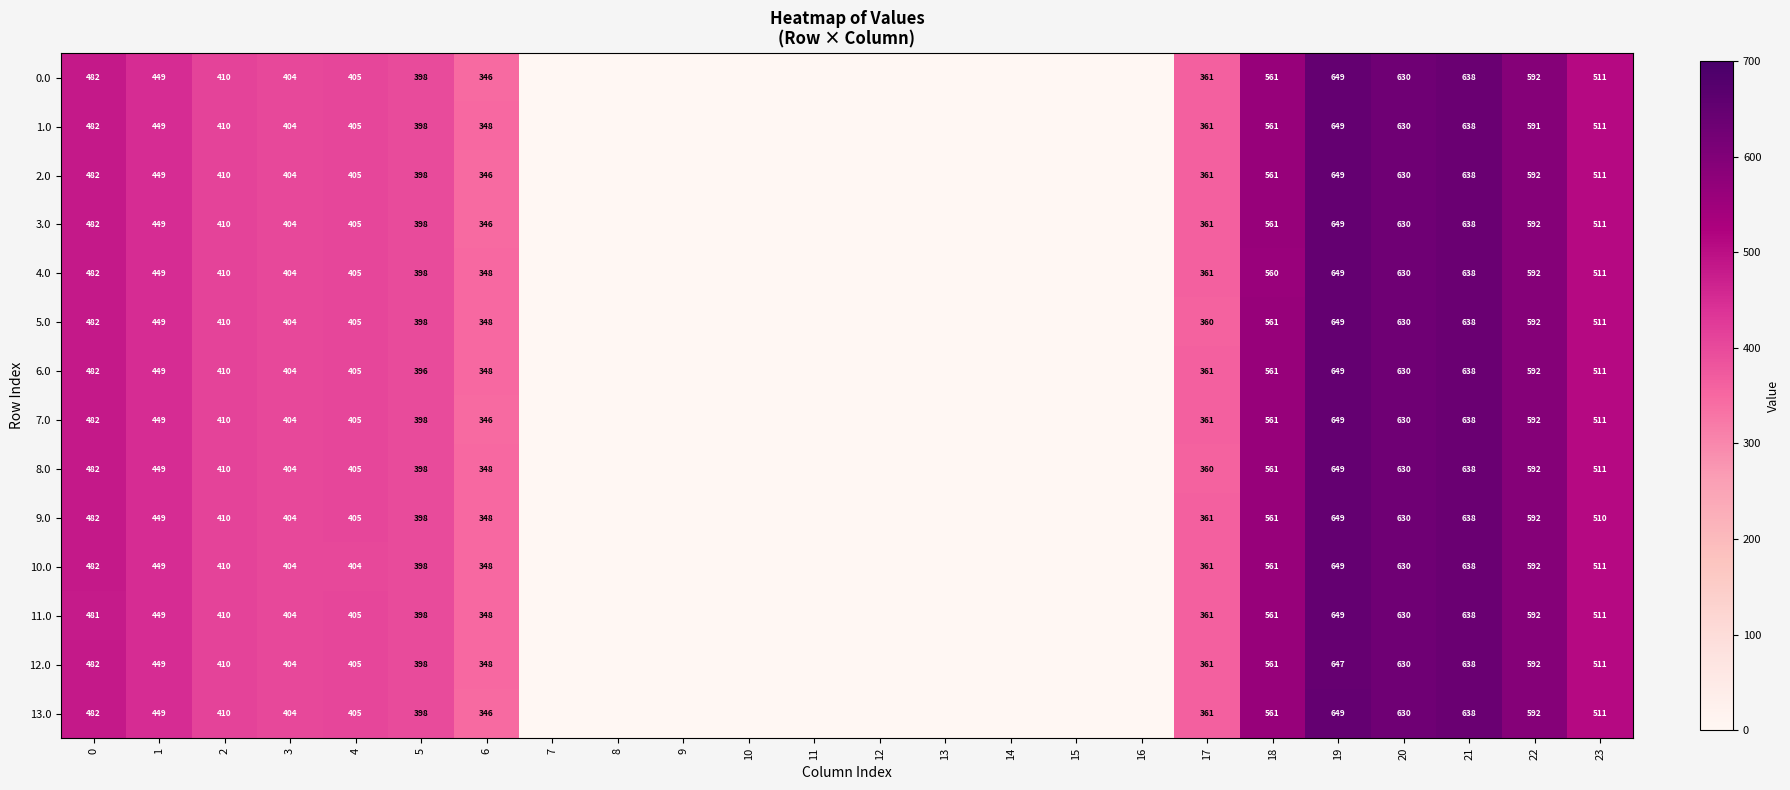

What is the greatest value displayed?

648.8